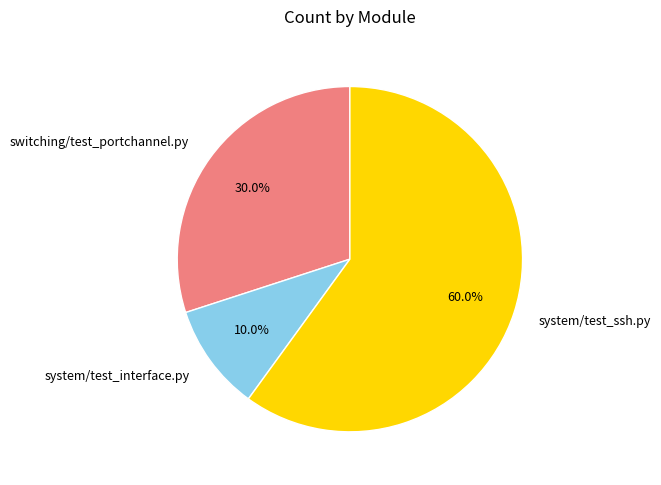

What percentage do switching/test_portchannel.py and system/test_interface.py together represent?

40.0%